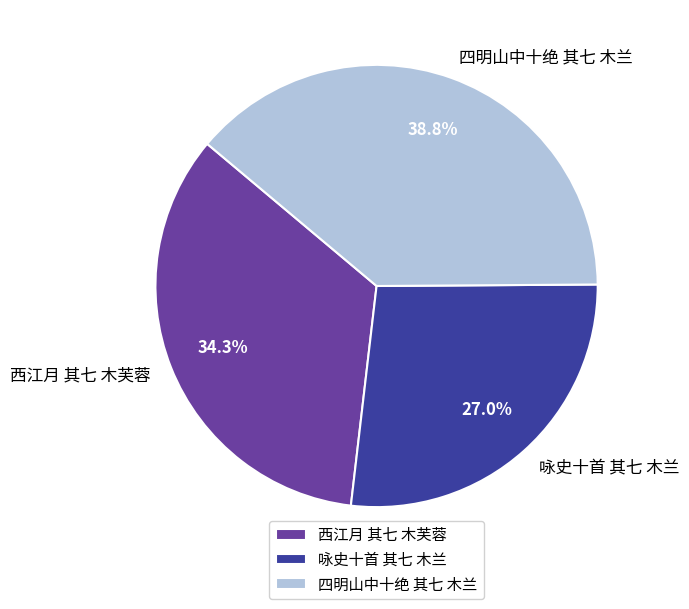

What percentage do 四明山中十绝 其七 木兰 and 西江月 其七 木芙蓉 together represent?

73.0%